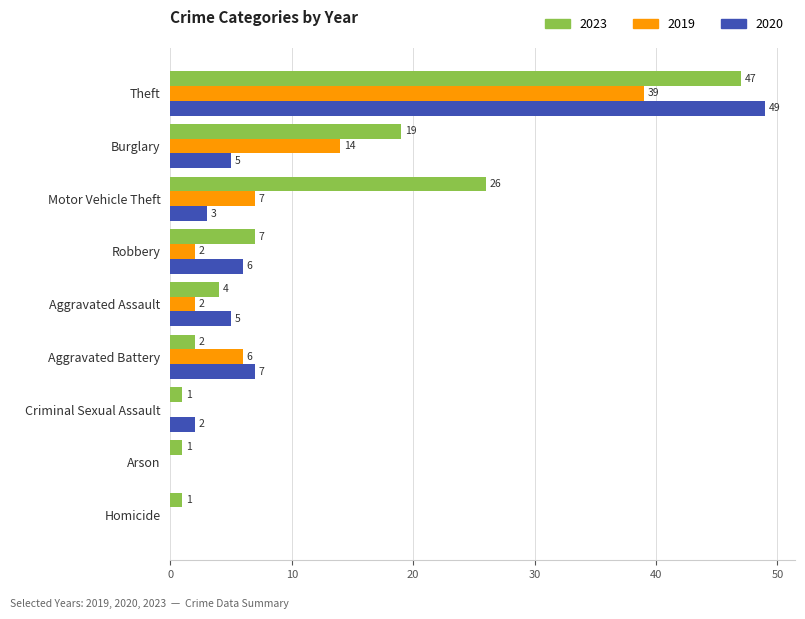

Is the value of 2019 at Aggravated Assault greater than the value of 2023 at Homicide?

Yes